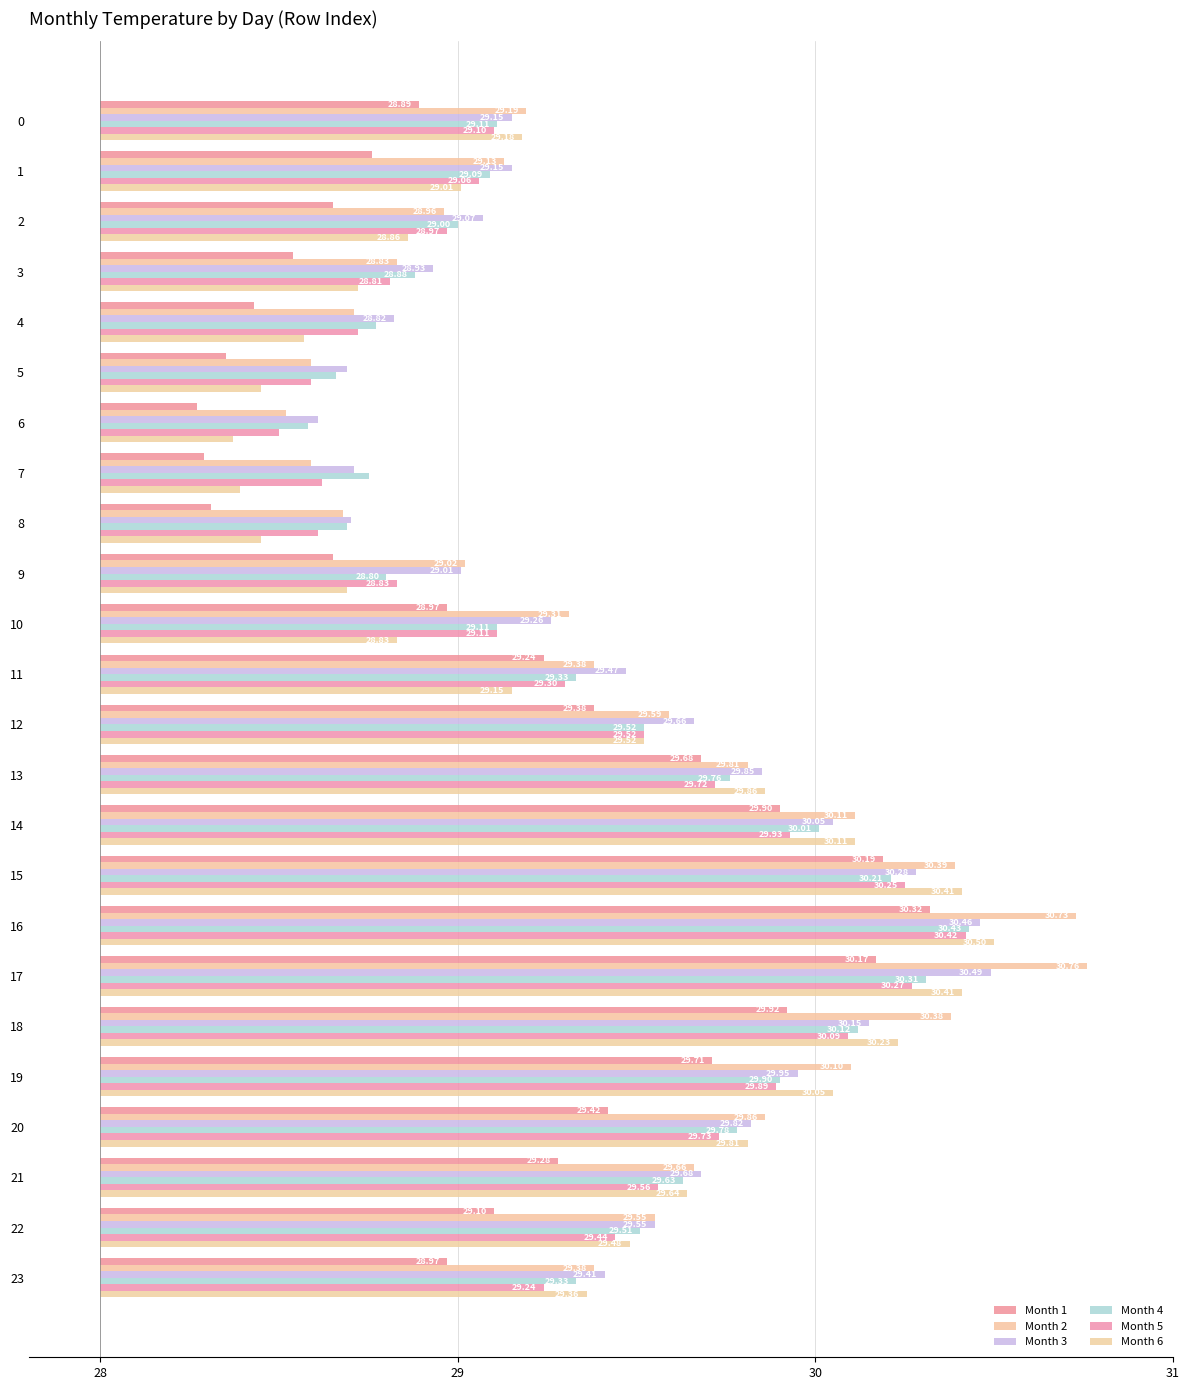

At which category does the chart reach its minimum across all series?

6